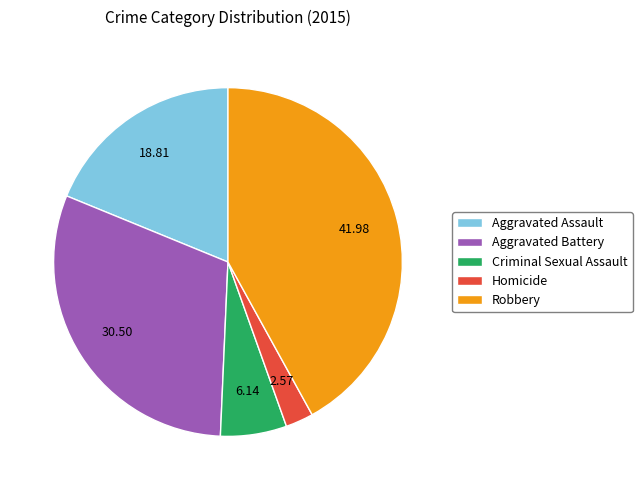

Count the number of slices in the pie.

5